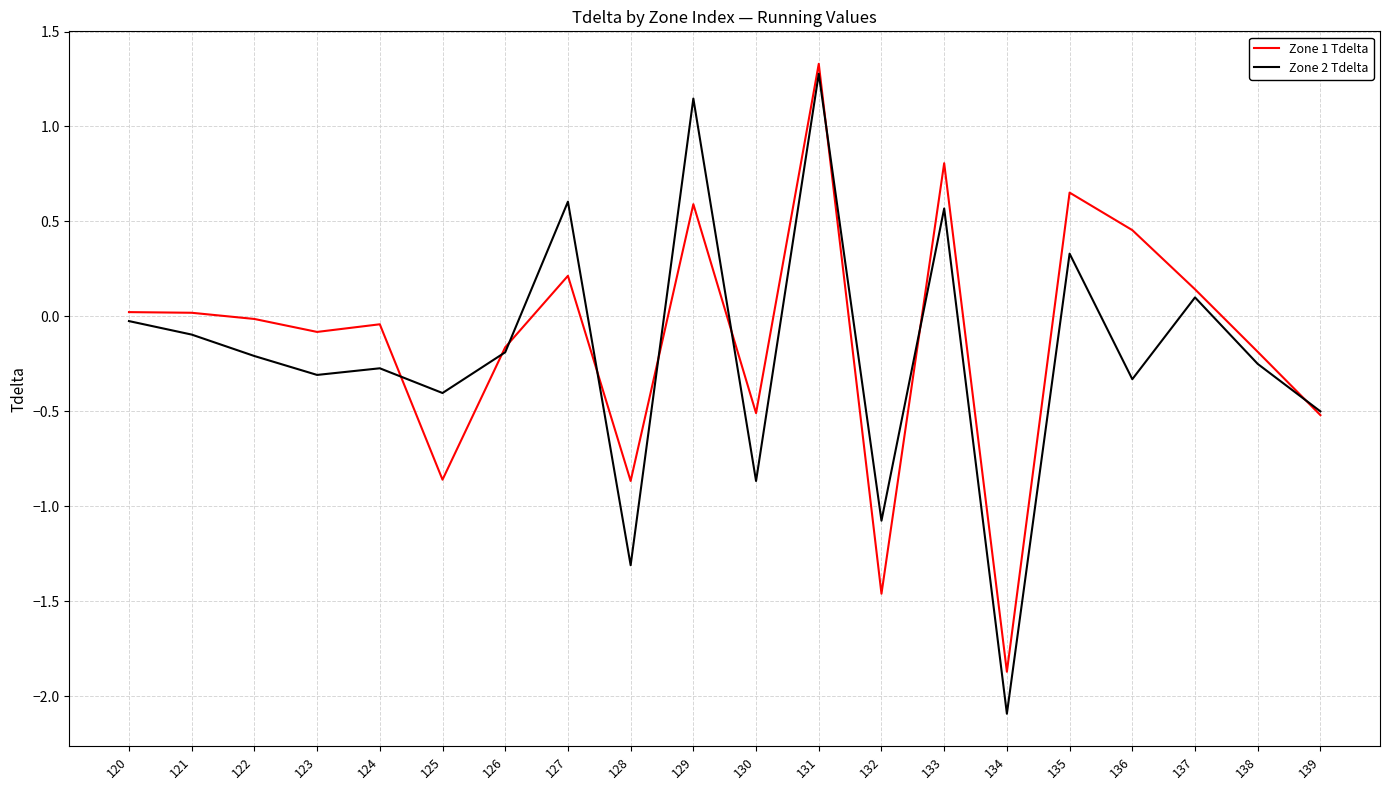

What is the minimum value for Zone 1 Tdelta?

-1.9